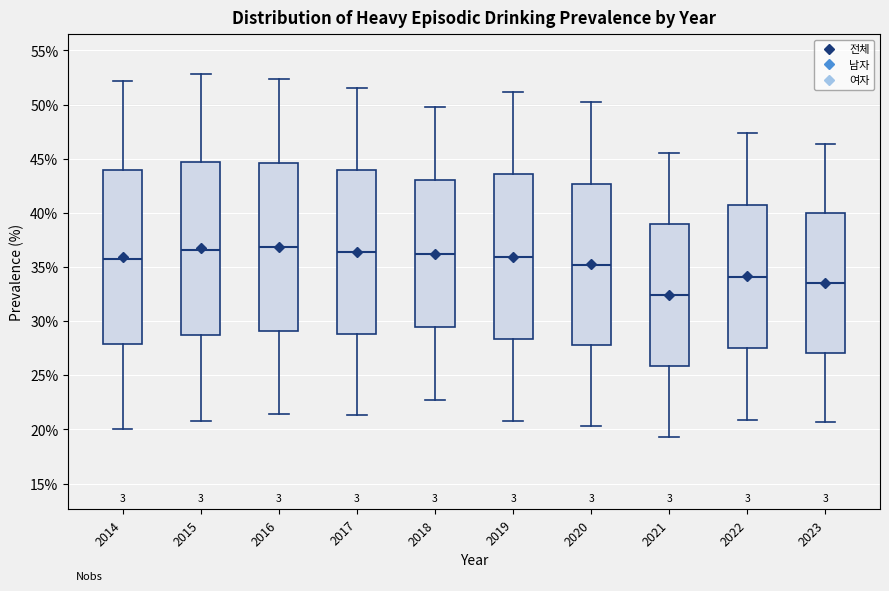

Reading left to right, transcribe this box plot: for each box, give where its median line is, the range the box spans, and where its two whiskers end, as read against the y-axis. The values are not printed on the chart, so give them approximately, as read against the axis.

2014: median 35.5, box 28.0 to 44.0, whiskers 20.0 to 52.0
2015: median 36.5, box 28.5 to 44.5, whiskers 21.0 to 53.0
2016: median 37.0, box 29.0 to 44.5, whiskers 21.5 to 52.5
2017: median 36.5, box 29.0 to 44.0, whiskers 21.5 to 51.5
2018: median 36.0, box 29.5 to 43.0, whiskers 22.5 to 50.0
2019: median 36.0, box 28.5 to 43.5, whiskers 21.0 to 51.0
2020: median 35.0, box 28.0 to 42.5, whiskers 20.5 to 50.0
2021: median 32.5, box 26.0 to 39.0, whiskers 19.5 to 45.5
2022: median 34.0, box 27.5 to 41.0, whiskers 21.0 to 47.5
2023: median 33.5, box 27.0 to 40.0, whiskers 20.5 to 46.5